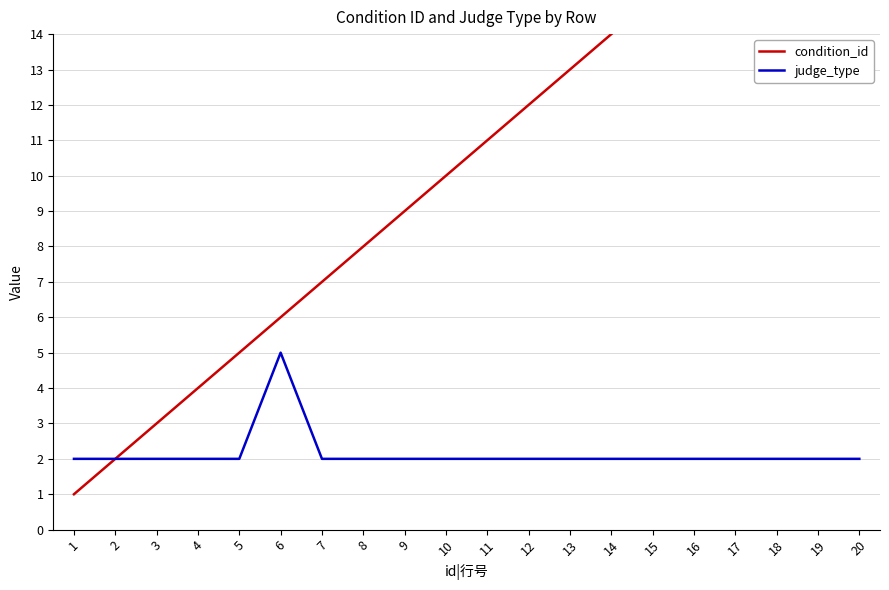

What is the value of the condition_id point at the 15th from the left?

15